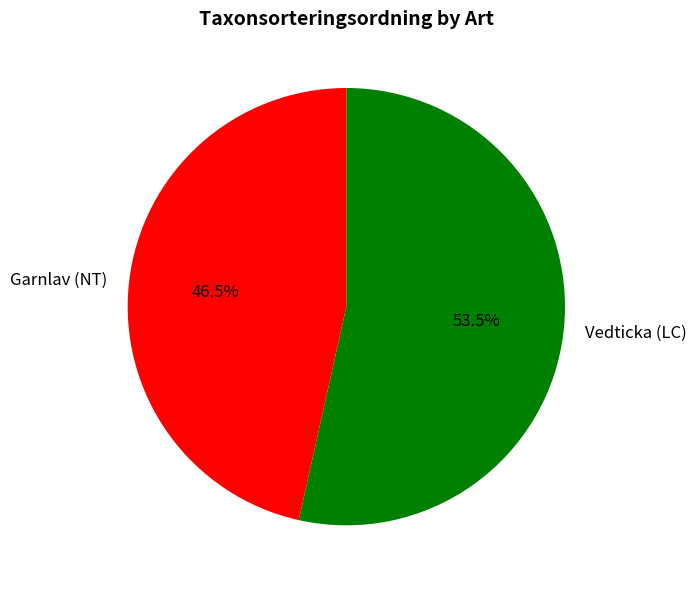

Does Vedticka (LC) represent more than half of the total?

Yes